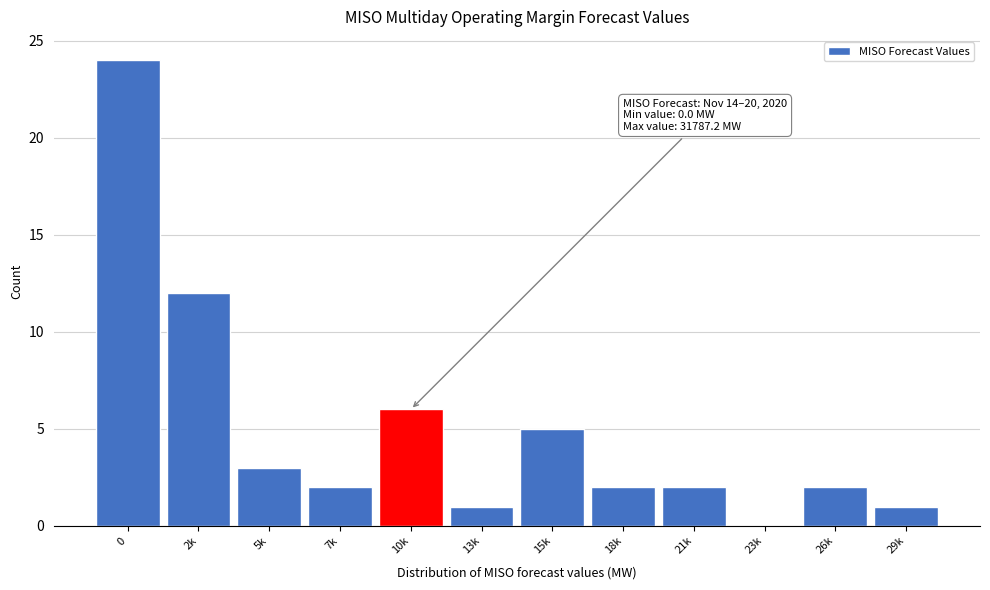

Reading right to left, list all the values displayed in this chart.

29k=1	26k=2	23k=0	21k=2	18k=2	15k=5	13k=1	10k=6	7k=2	5k=3	2k=12	0=24